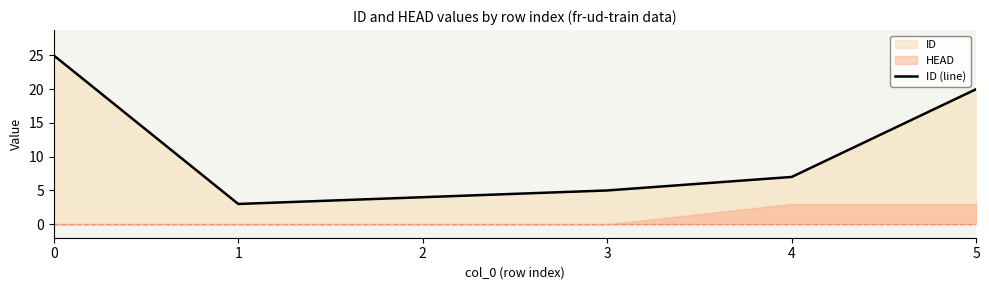

How many data points are above 7?

2